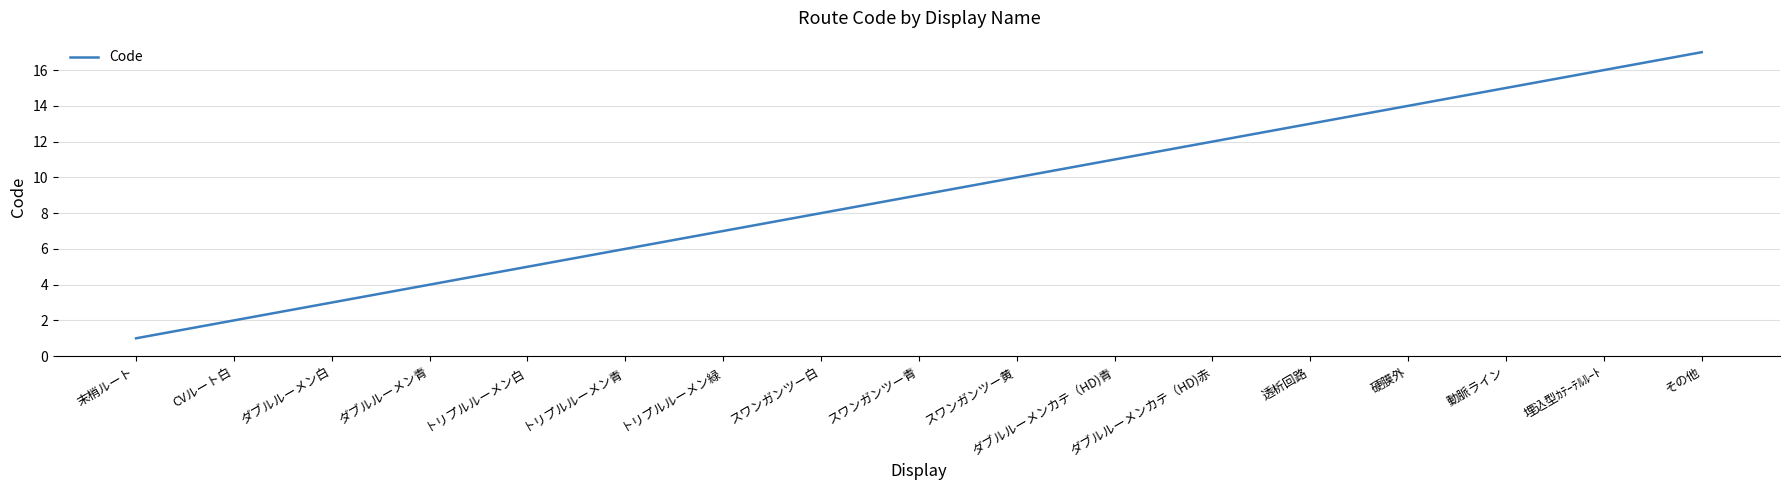

What is the change in value from CVルート白 to ダブルルーメンカテ（HD)青?

+9